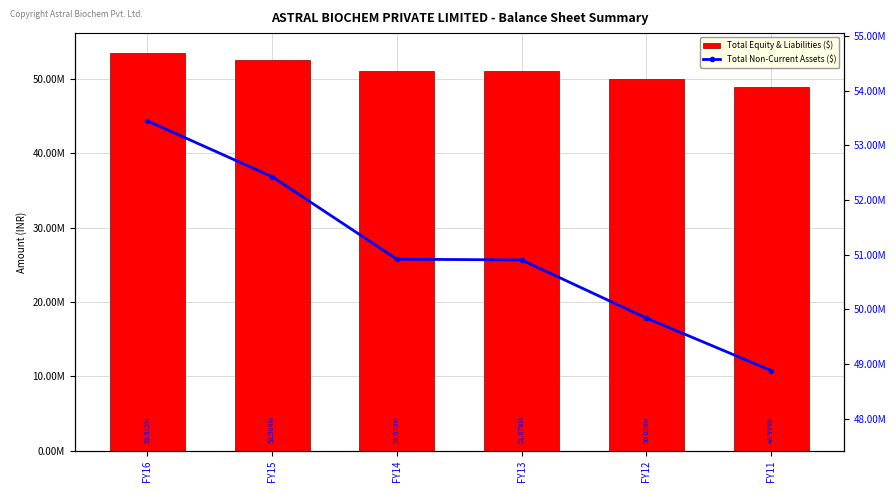

Read the Total Equity & Liabilities ($) value at FY12.

50029000